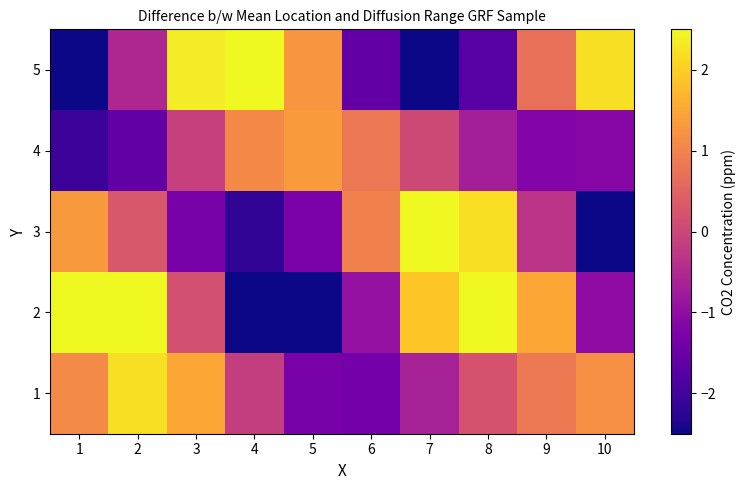

At how many categories does at least one series exceed 1?

9